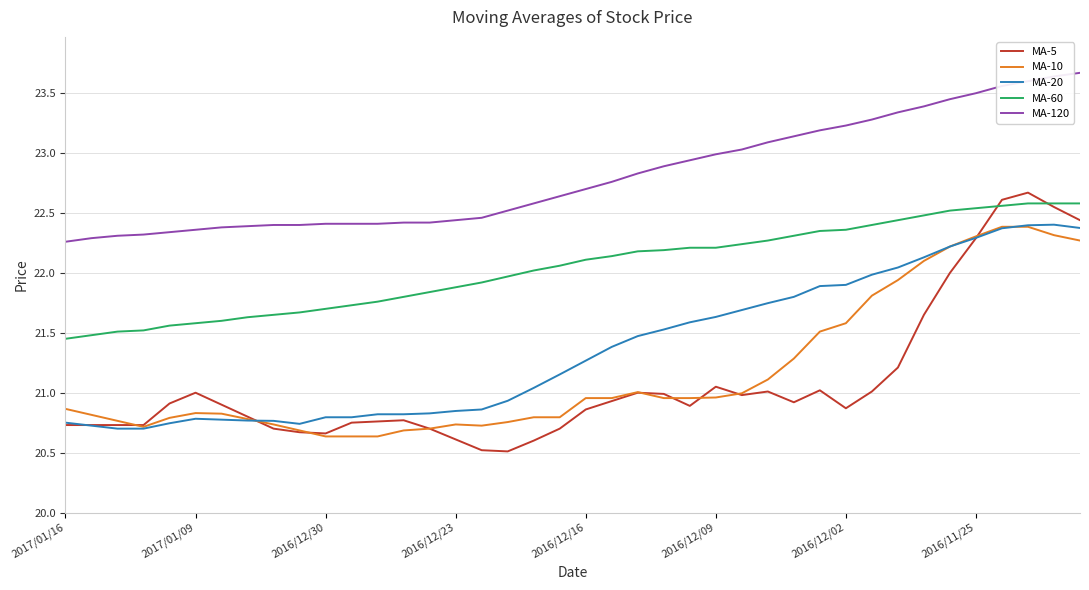

What are all the series names shown in the legend?

MA-5, MA-10, MA-20, MA-60, MA-120